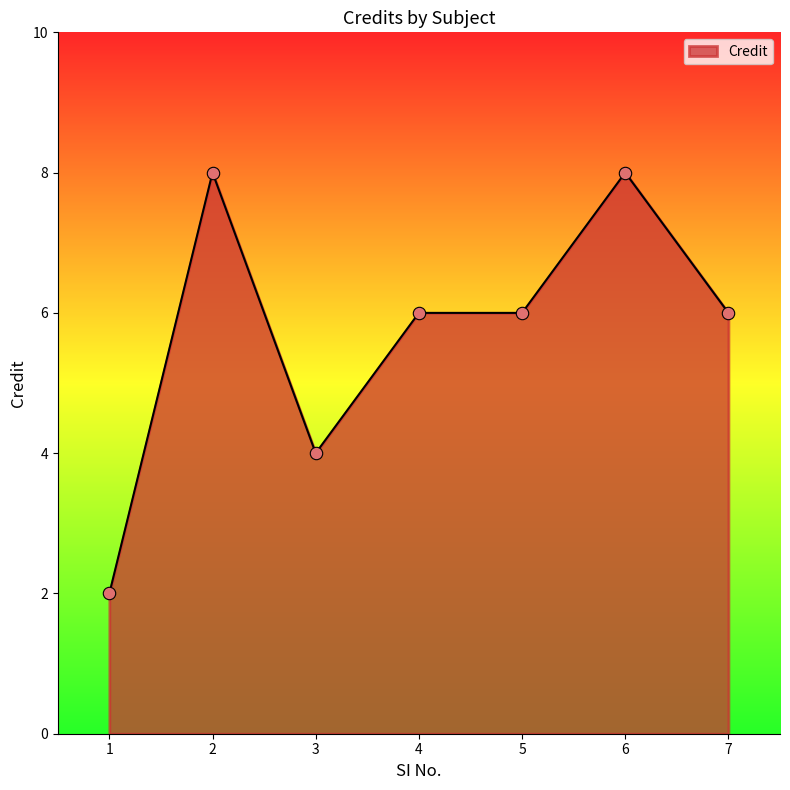

What is the ratio of the value at 5 to the value at 4?

1.0